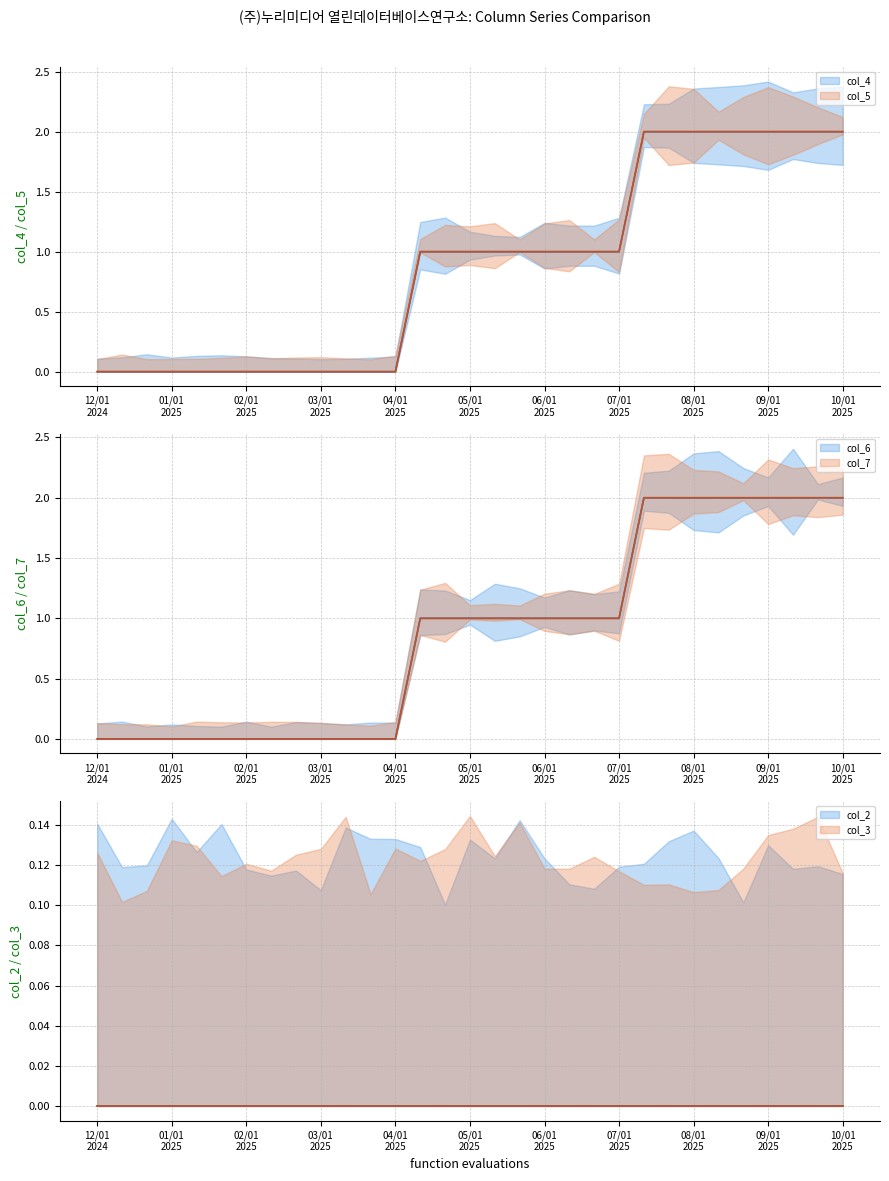

Is the value of col_7 at 11 greater than the value of col_3 at 13?

No